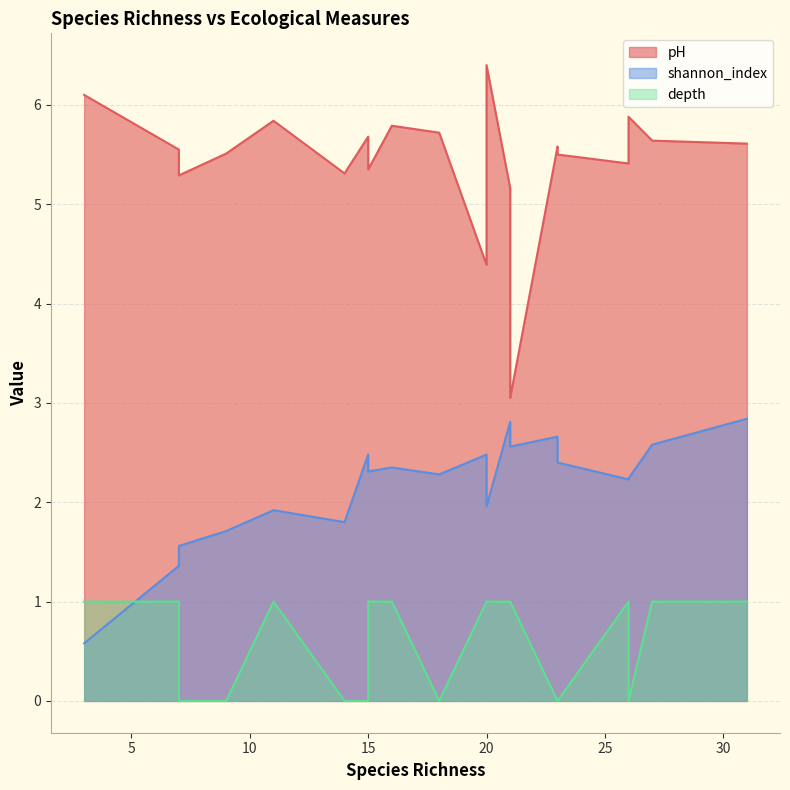

Between 16 and 23, which is larger?

16